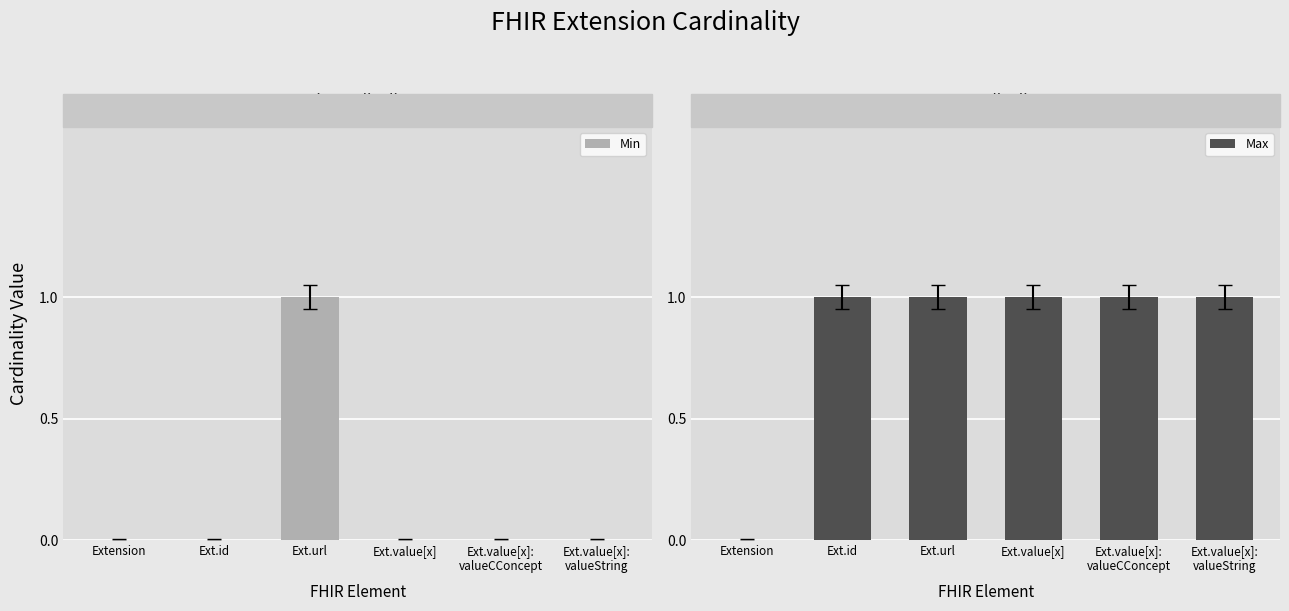

The Max series shows 1 at Extension. True or false?

False